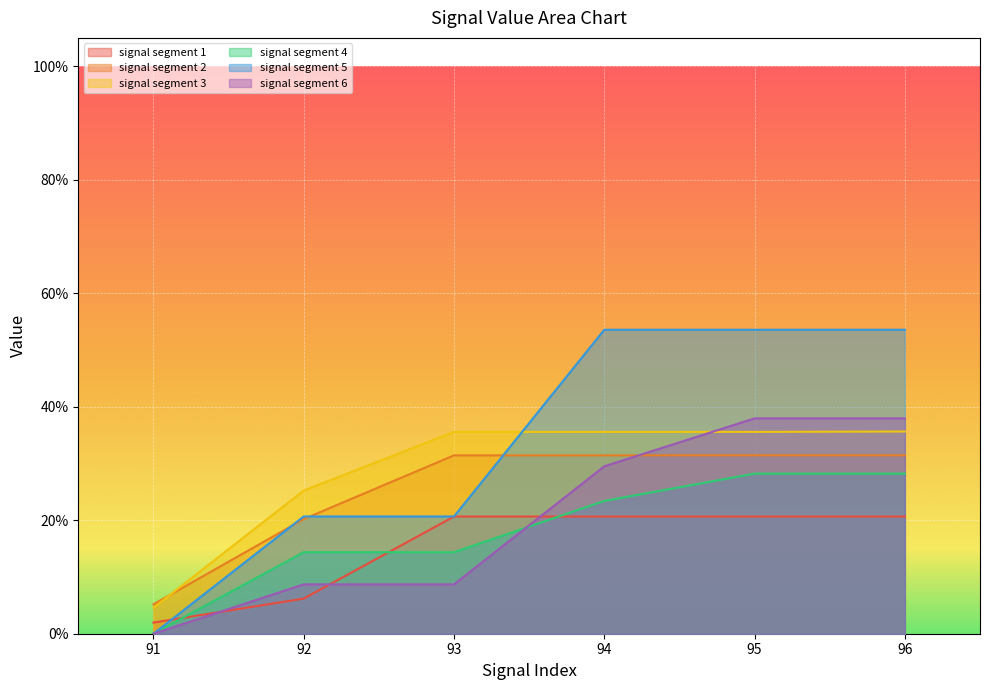

Is it true that signal segment 2 equals 0.3 at 94?

True